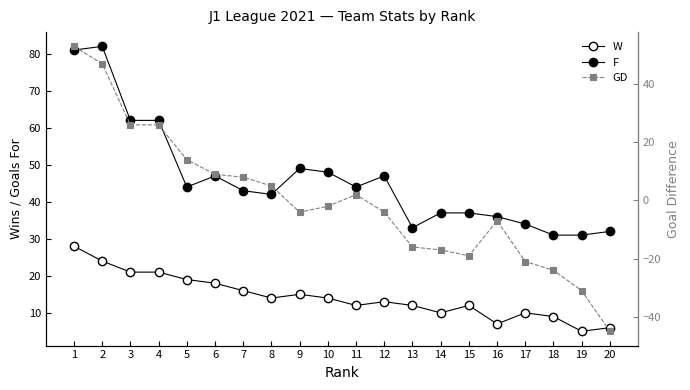

How many data points in GD are less than -2?

10